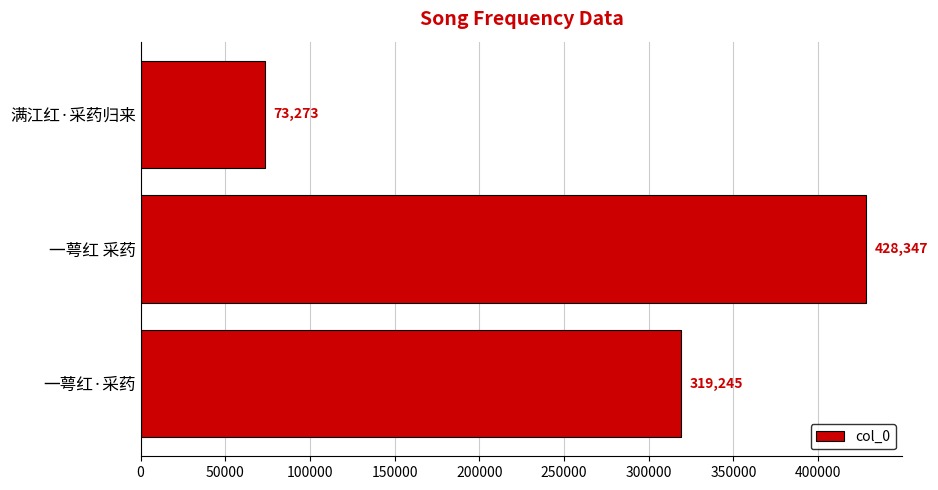

What is the average value?

273622